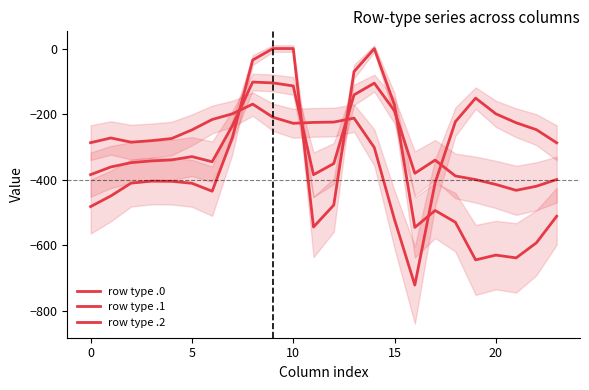

Between 10 and 5, which is larger?

10